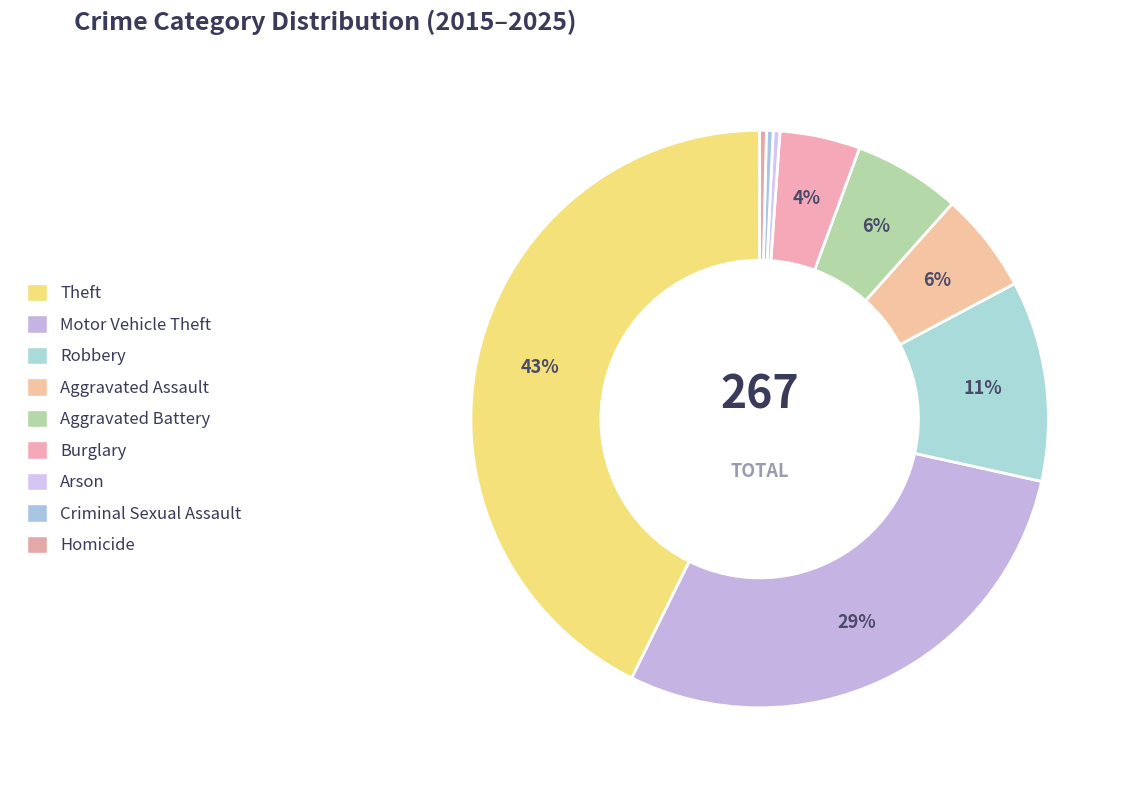

To the nearest percent, what is the difference between the Robbery and Aggravated Battery slice percentages?

5%